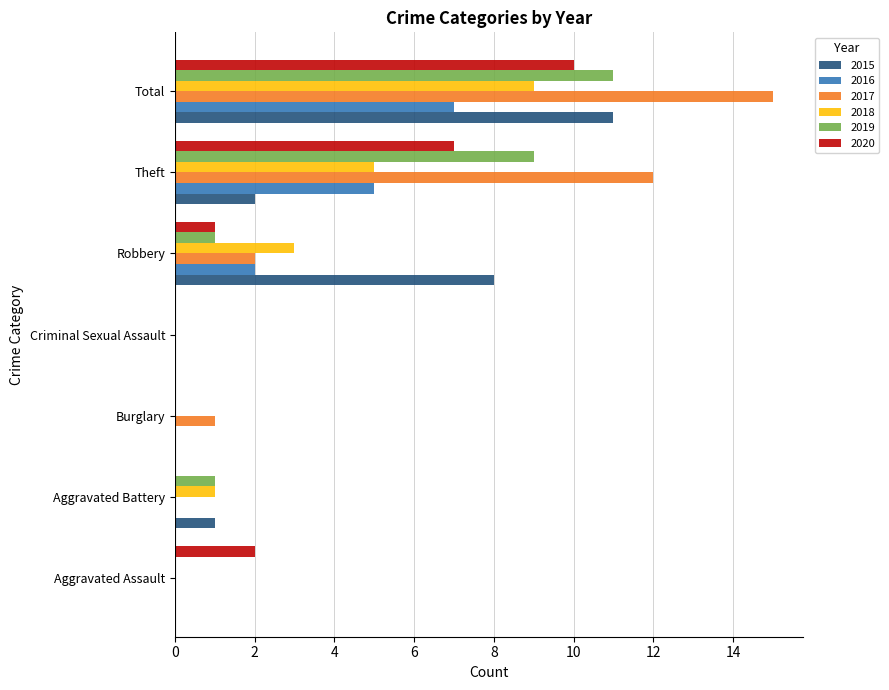

Is the value of 2016 at Robbery greater than the value of 2019 at Criminal Sexual Assault?

Yes